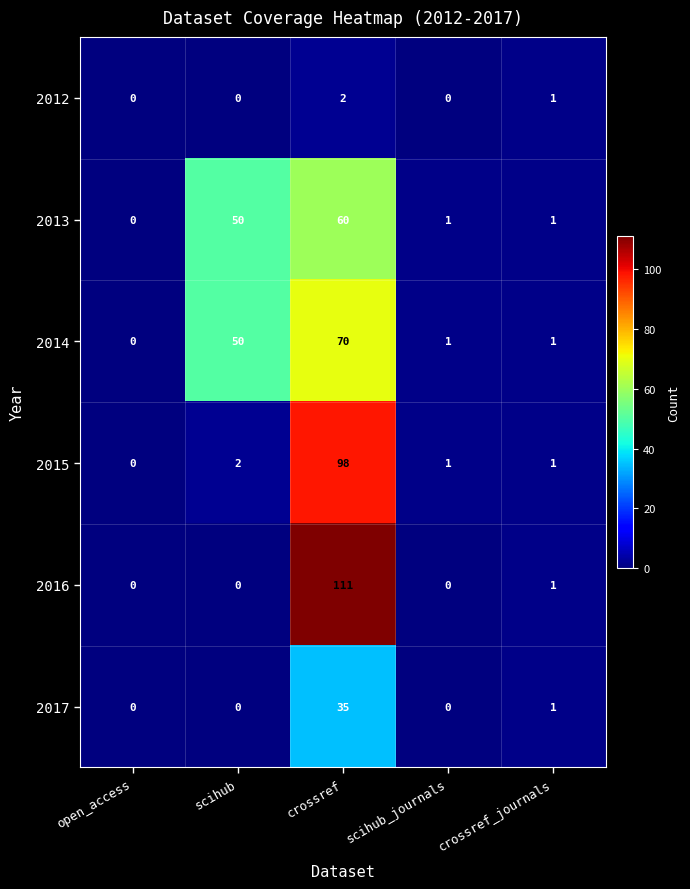

How many values in the 2017 series exceed 0?

2